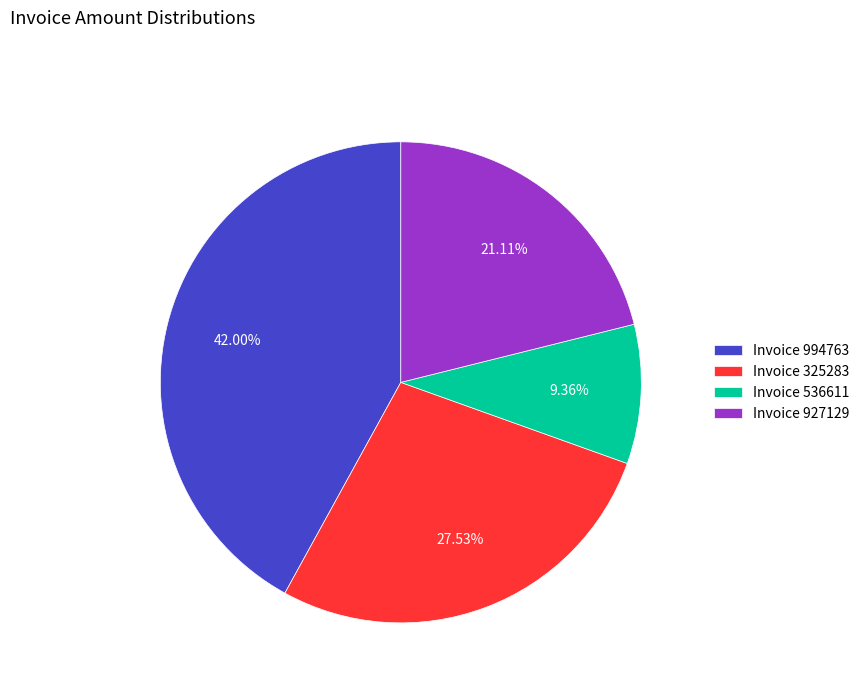

Is there a majority slice in this chart?

No